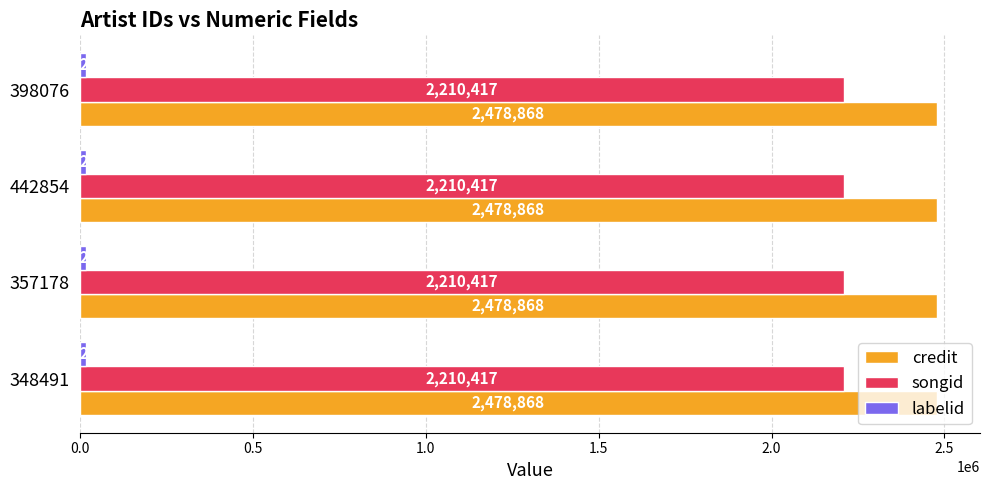

What is the difference between the highest and lowest values at 357178?

2461624